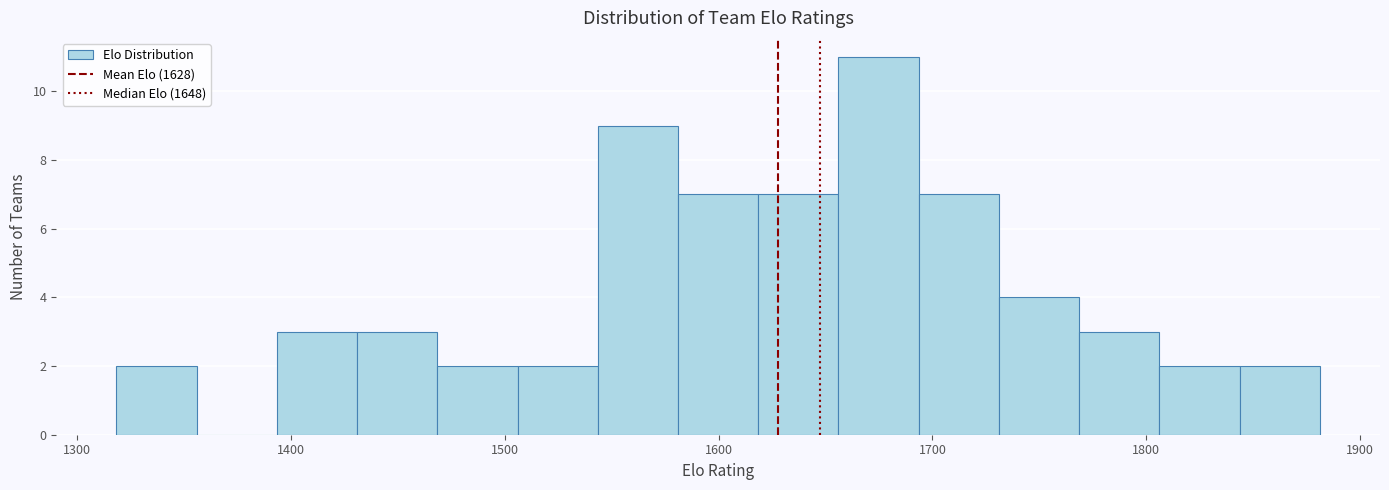

Around what value on the x-axis is the tallest bar? Give the approximate position of its centre, as read against the axis.

1670